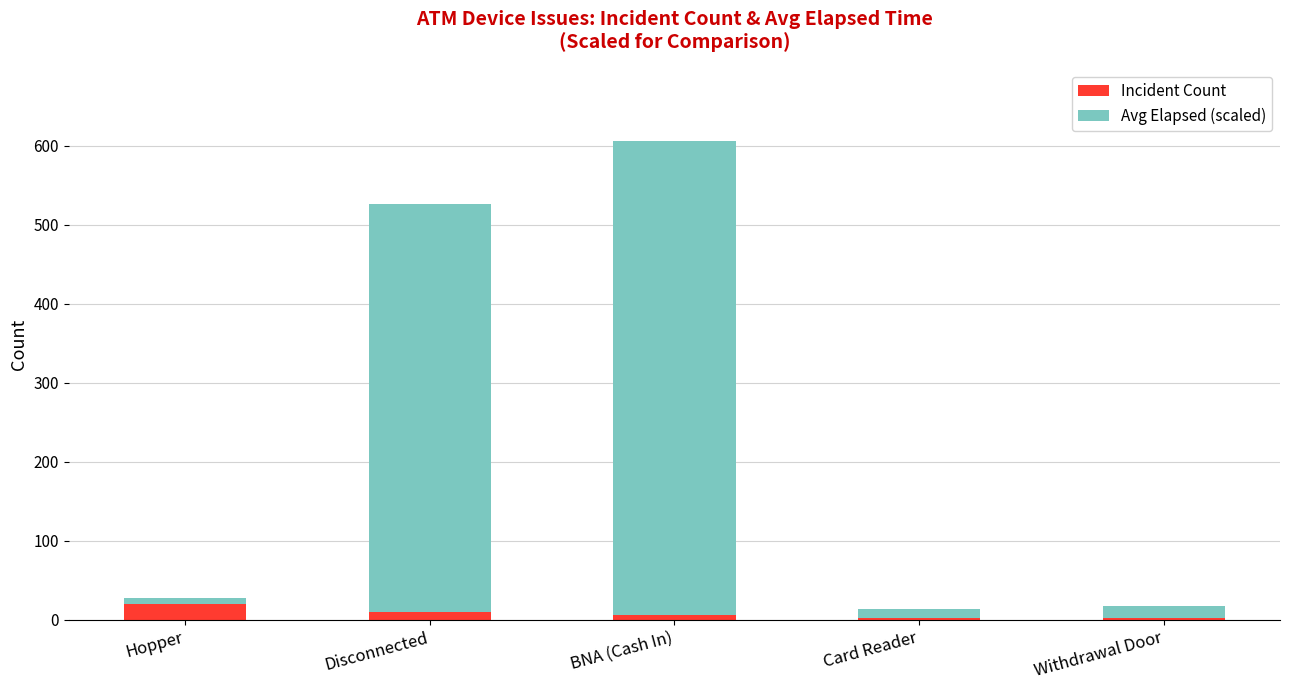

What is the difference between the Incident Count values at Hopper and Card Reader?

17.0